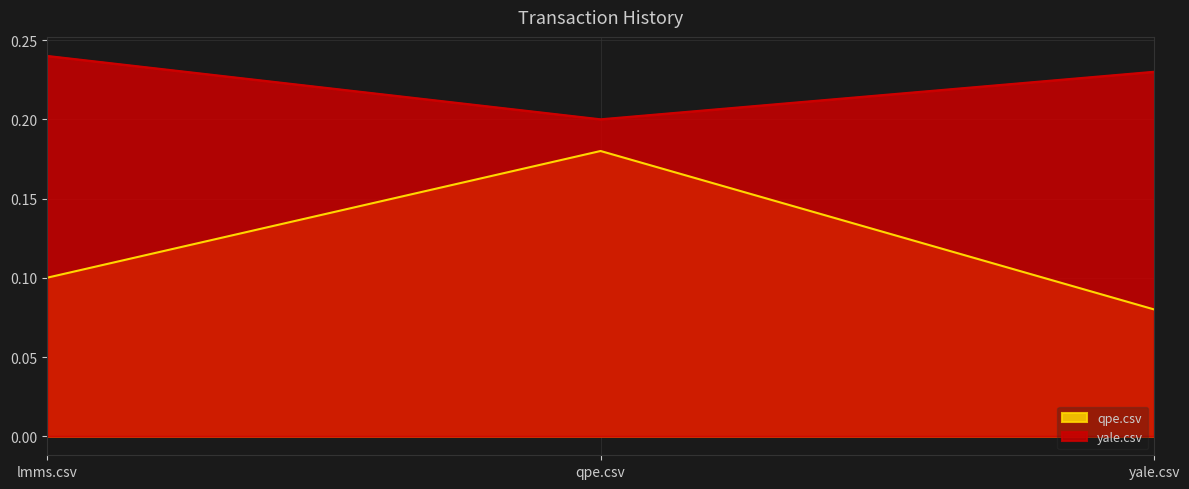

What is the sum of all qpe.csv values?

0.4